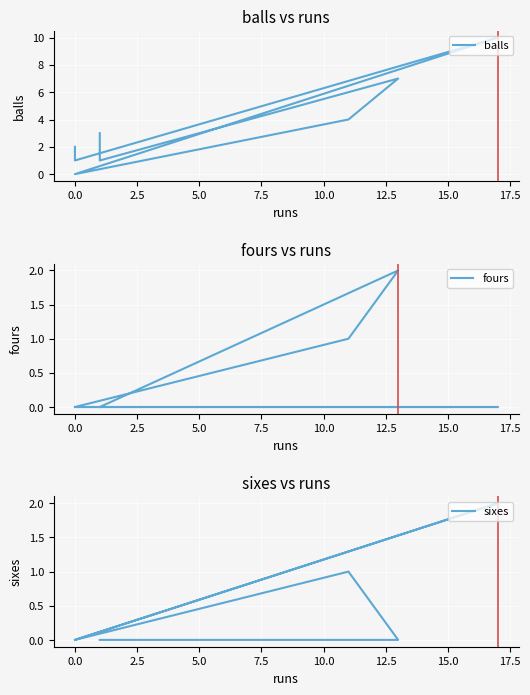

What is the greatest value displayed?

10